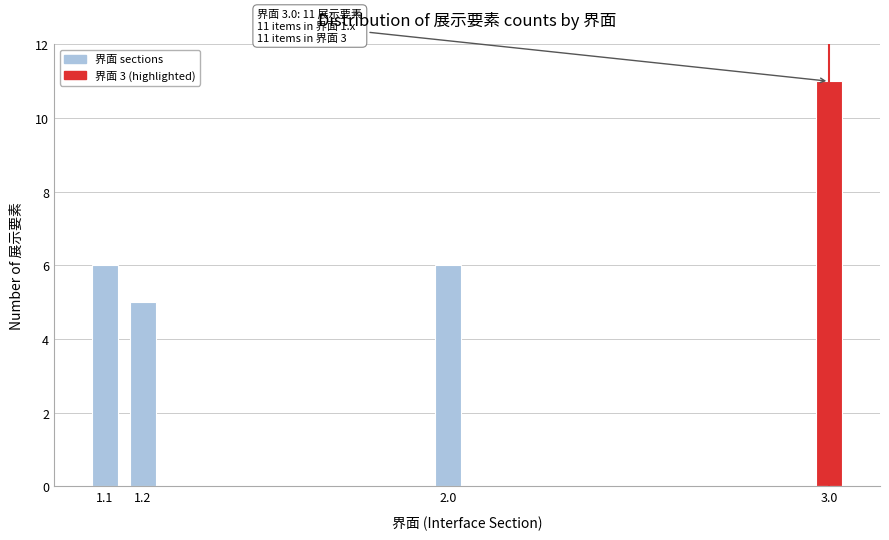

Reading left to right, extract all data points from this chart.

1.1=6	1.2=5	2.0=6	3.0=11